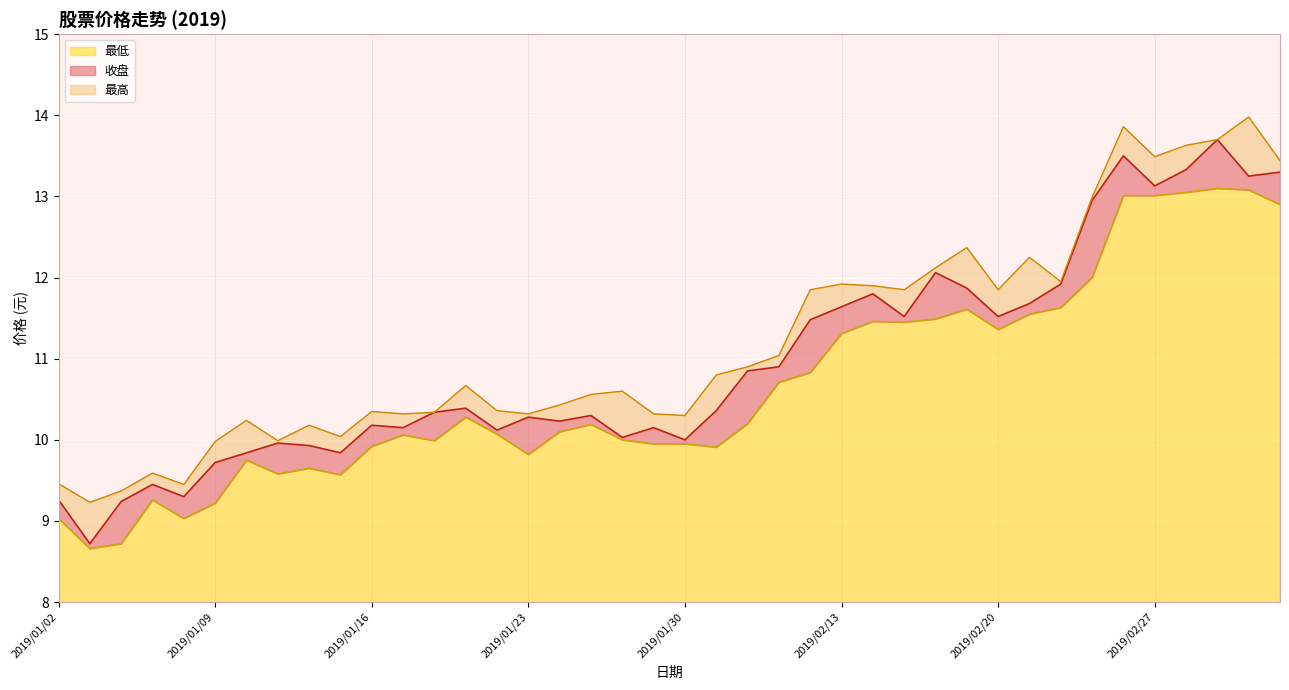

Is the value of 最高 at 2019/02/20 greater than the value of 最低 at 2019/01/31?

Yes